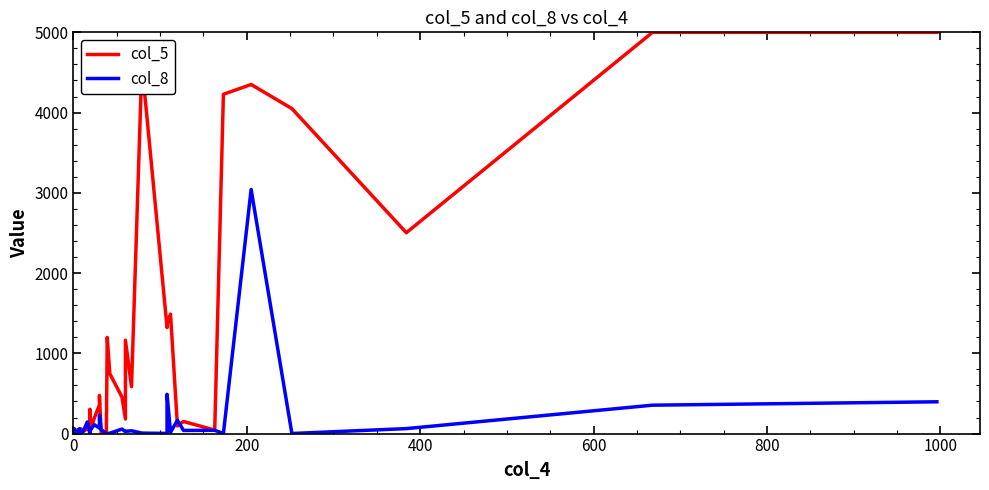

Reading left to right, list all the values displayed in this chart.

col_5: 6	24	21	44	2	21	39	44	56	22	58	32	53	159	303	50	191	357	475	13	29	1198	746	455	182	1163	585	4601	1322	1365	1489	95	151	43	4228	4350	4050	2503	5000	5000
col_8: 5	61	2	0	0	5	7	8	61	2	4	20	145	1	45	51	111	68	231	49	3	0	5	56	24	28	35	6	2	489	16	166	39	41	1	3042	1	62	354	396